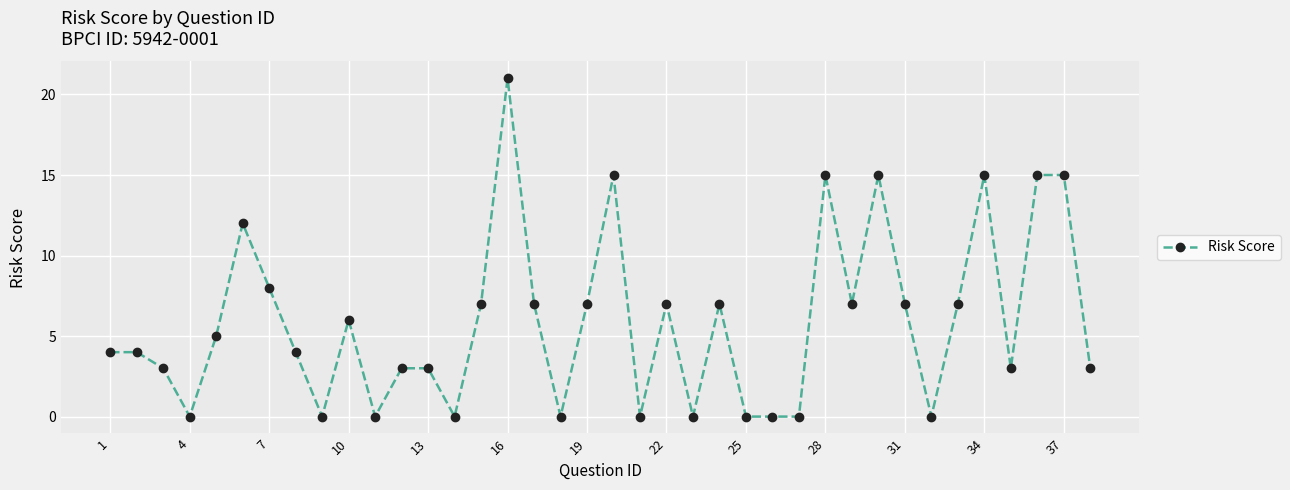

Reading left to right, extract all data points from this chart.

4	4	3	0	5	12	8	4	0	6	0	3	3	0	7	21	7	0	7	15	0	7	0	7	0	0	0	15	7	15	7	0	7	15	3	15	15	3